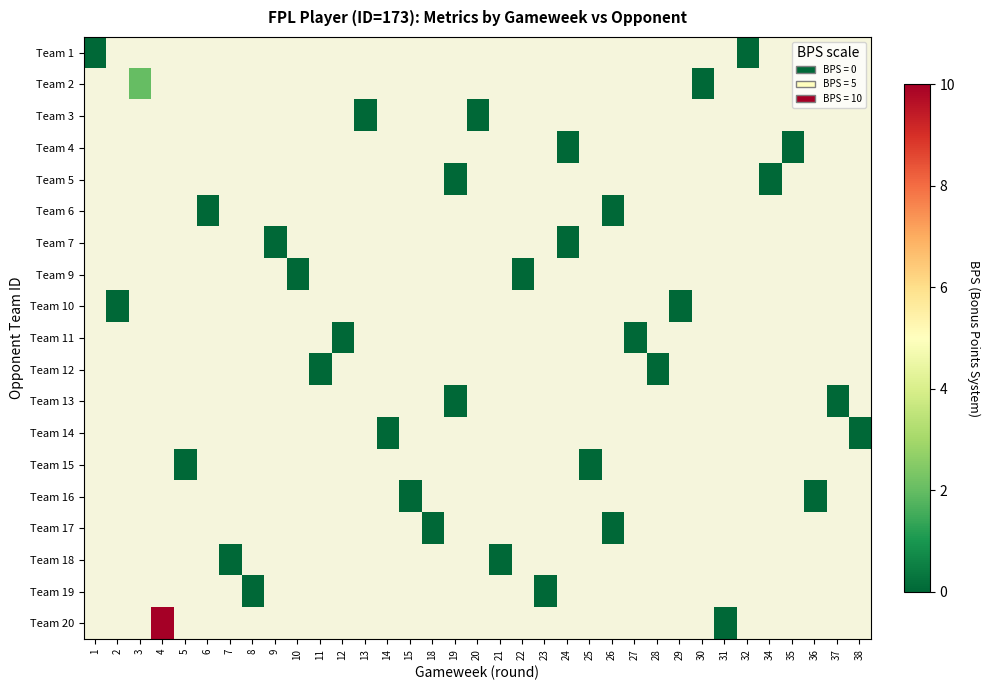

What is the maximum value shown in the chart?

10.0